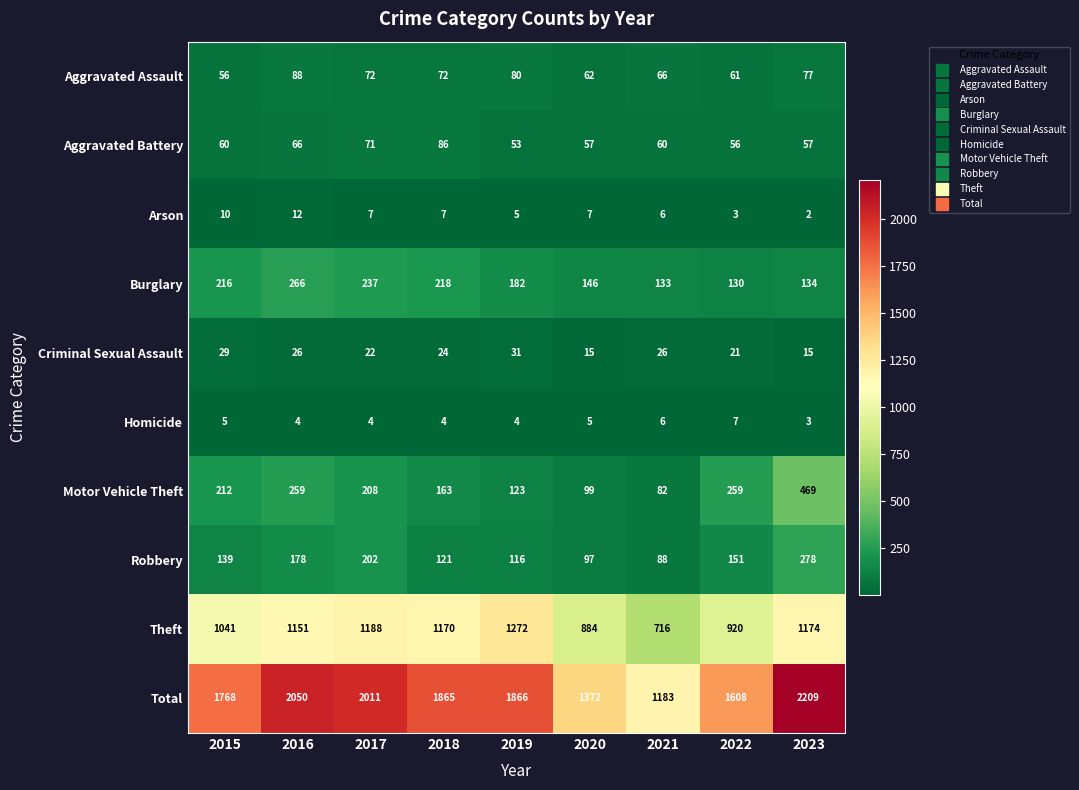

Where is Criminal Sexual Assault nearest to the value 23?

2017